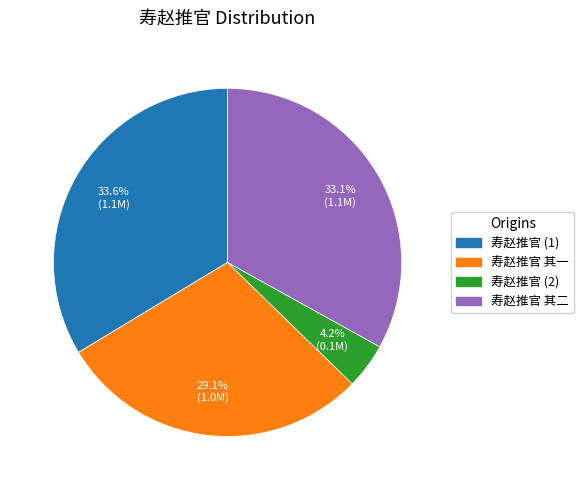

Is there a majority slice in this chart?

No